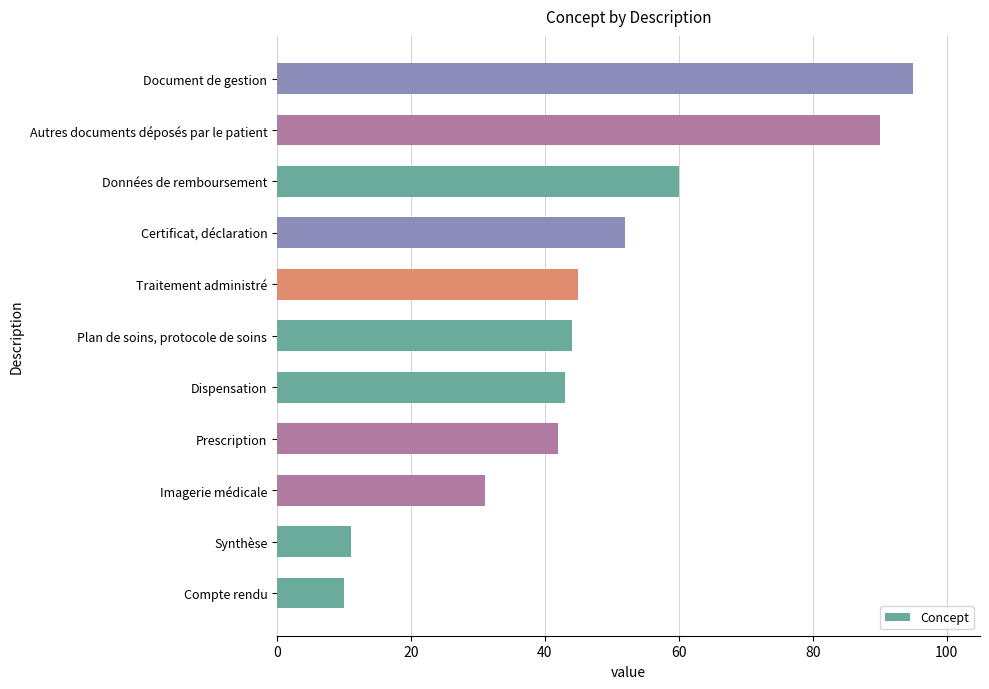

Reading bottom to top, what are all the values shown in this chart?

10	11	31	42	43	44	45	52	60	90	95